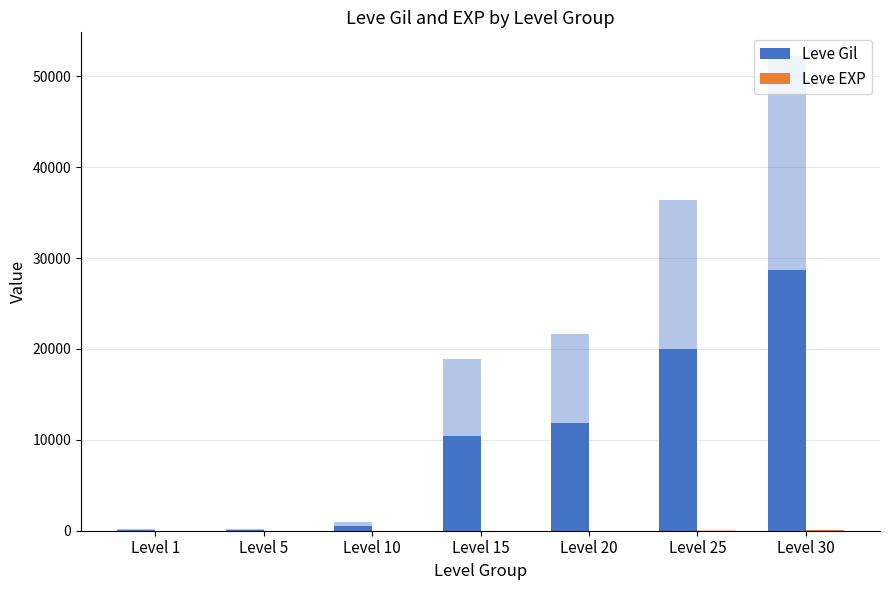

What is the average value of the Leve EXP series?

11.2